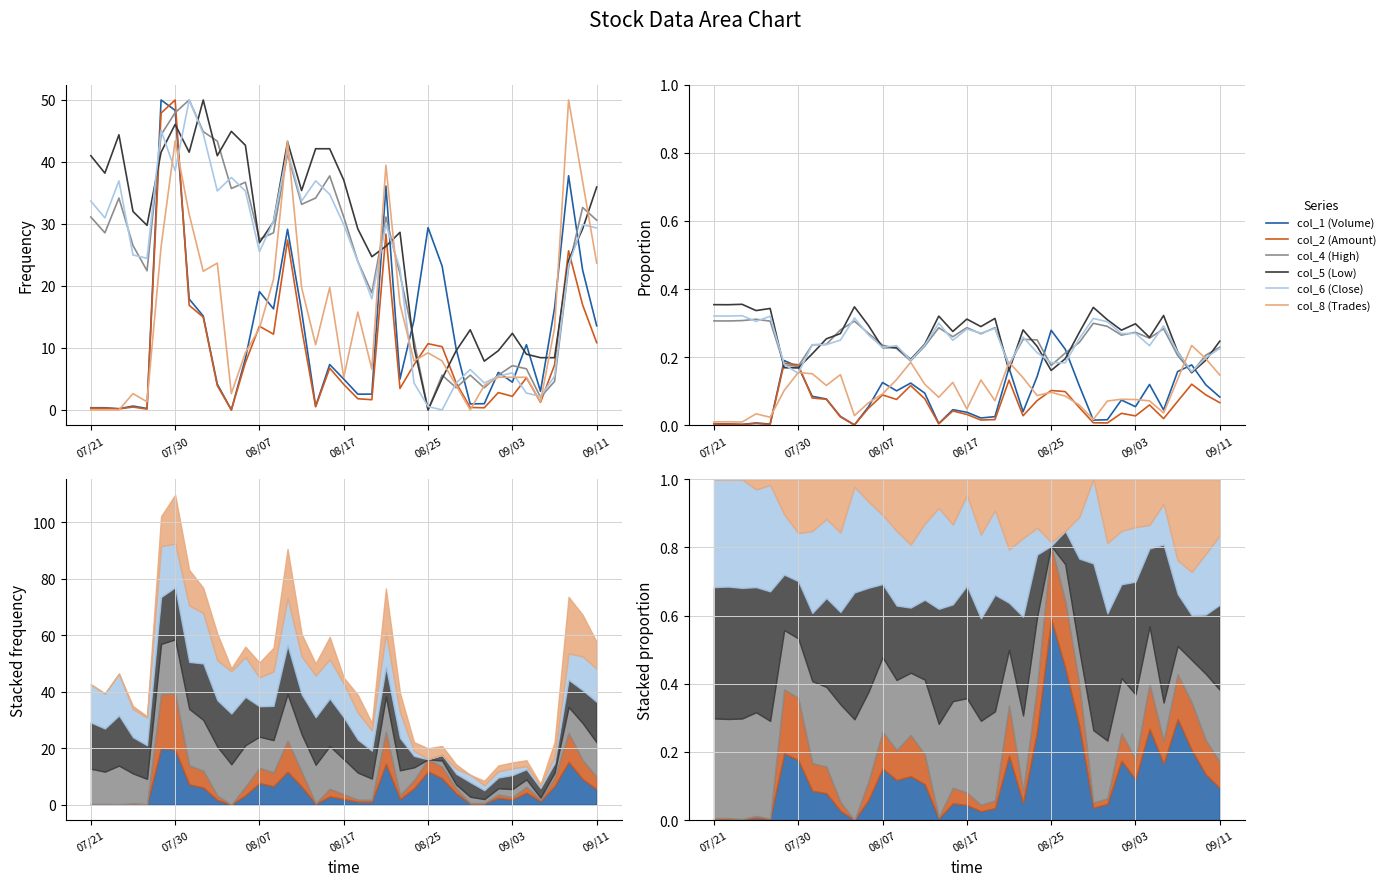

Where is the first local maximum for col_1 (Volume)?

07/30